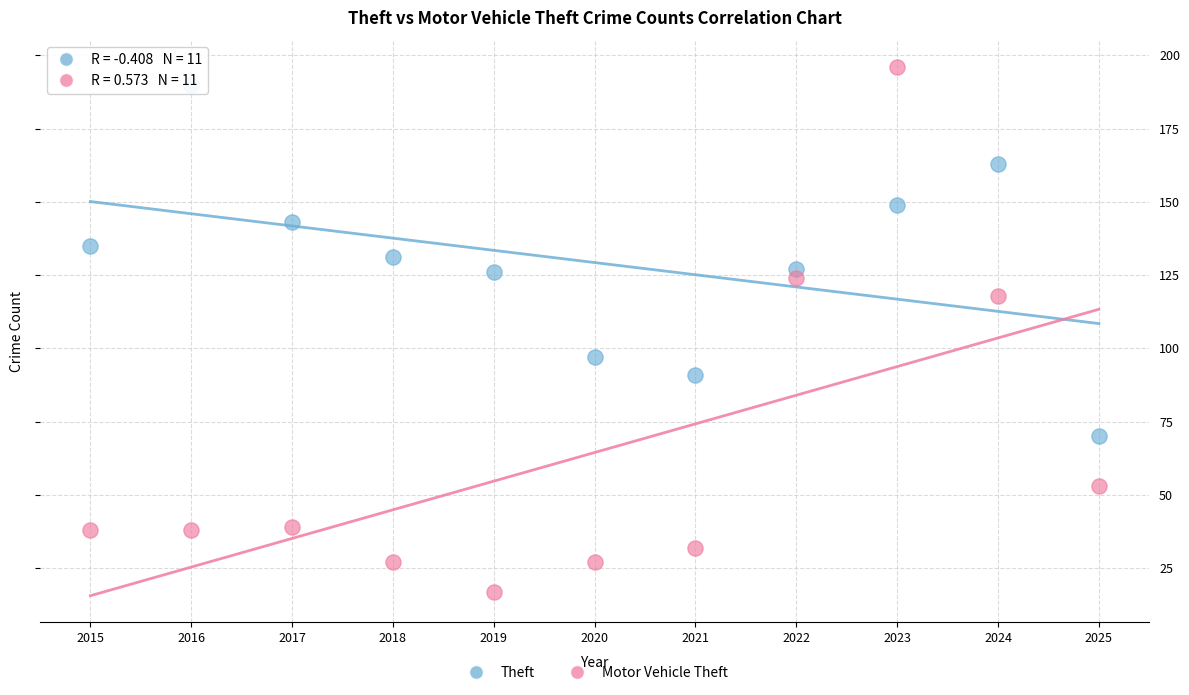

In the Motor Vehicle Theft series, what Y value is closest to 106?

118